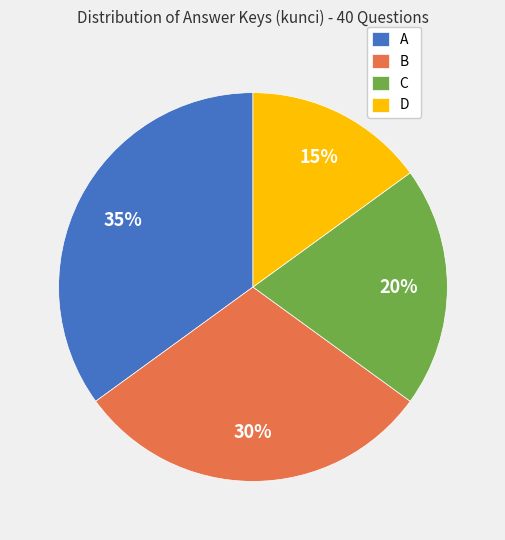

What is the smallest slice in the pie chart?

D